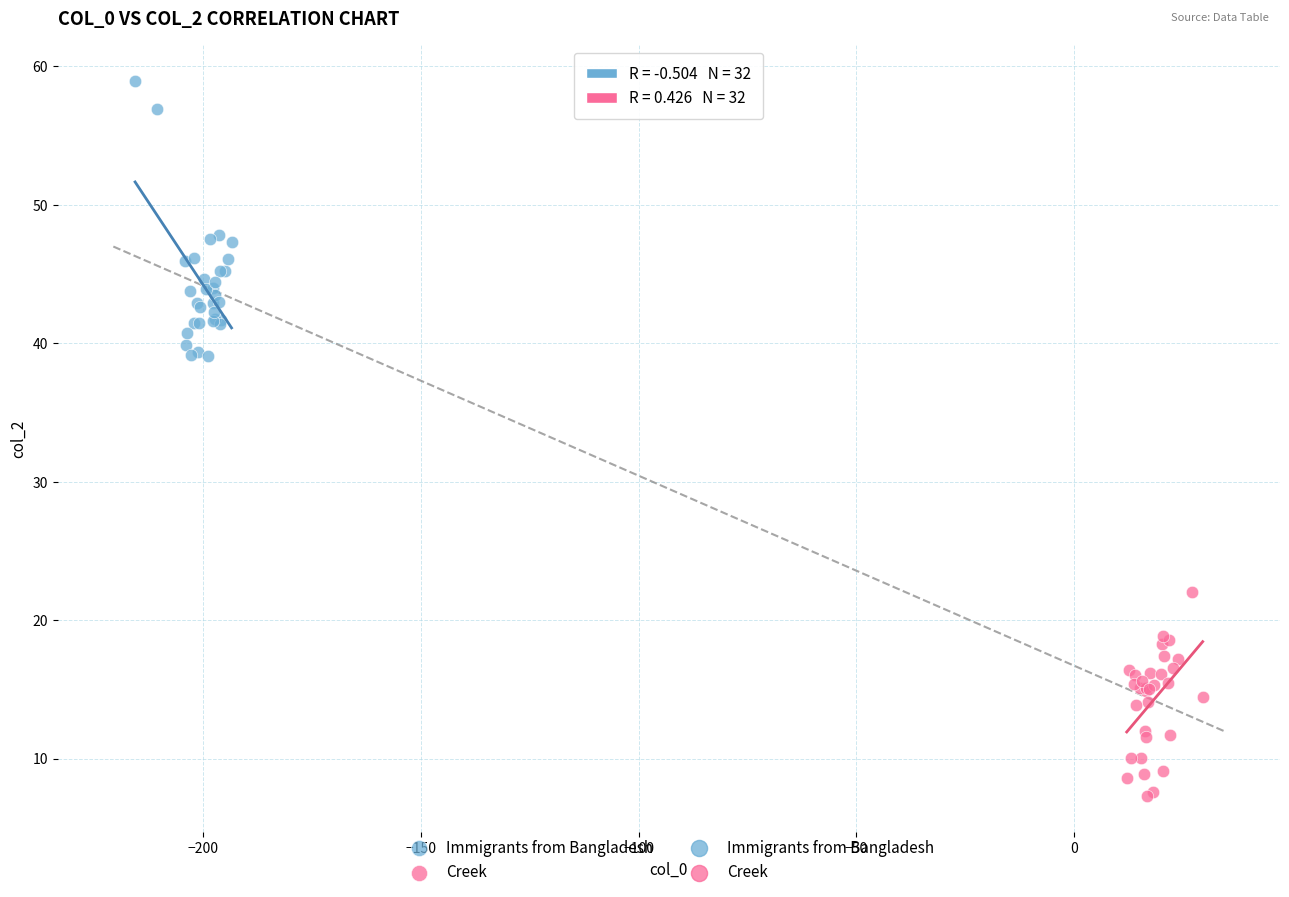

Which series reaches the minimum Y coordinate?

Creek